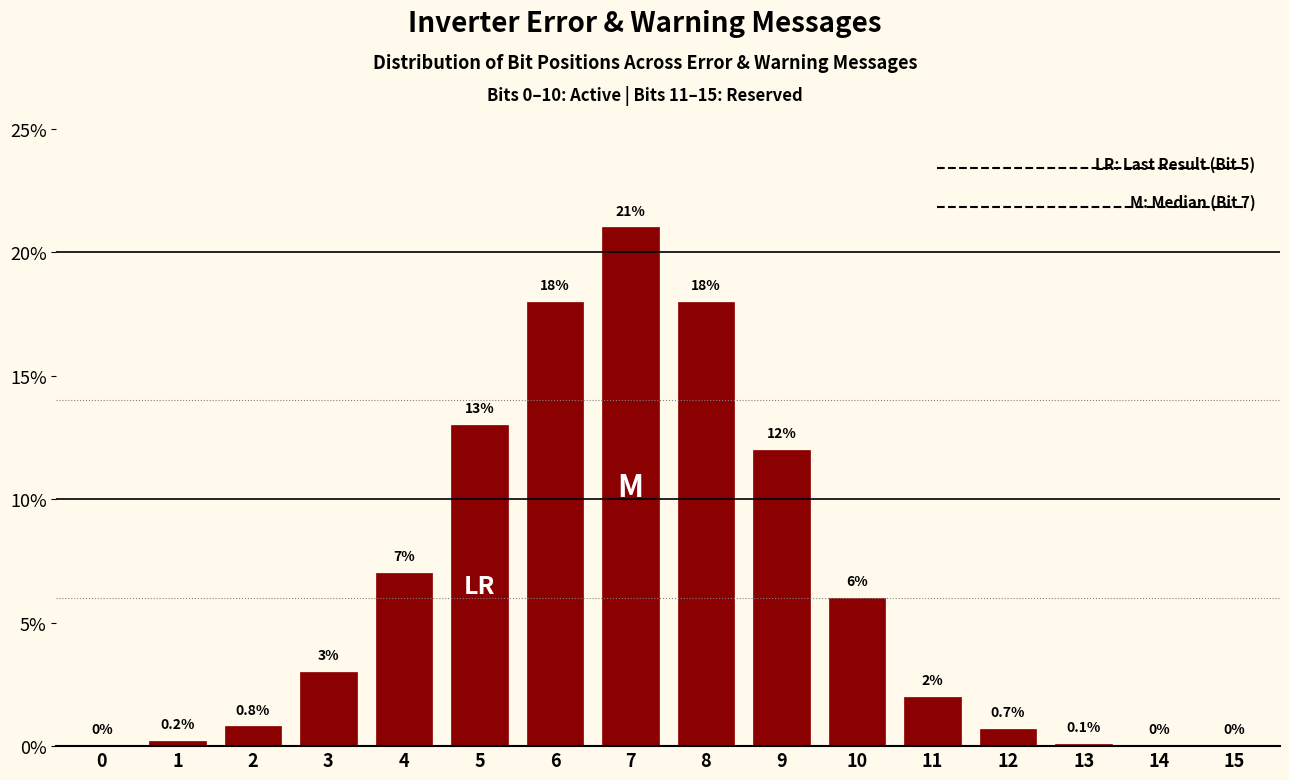

Reading left to right, extract all data points from this chart.

0=0.0	1=0.2	2=0.8	3=3.0	4=7.0	5=13.0	6=18.0	7=21.0	8=18.0	9=12.0	10=6.0	11=2.0	12=0.7	13=0.1	14=0.0	15=0.0